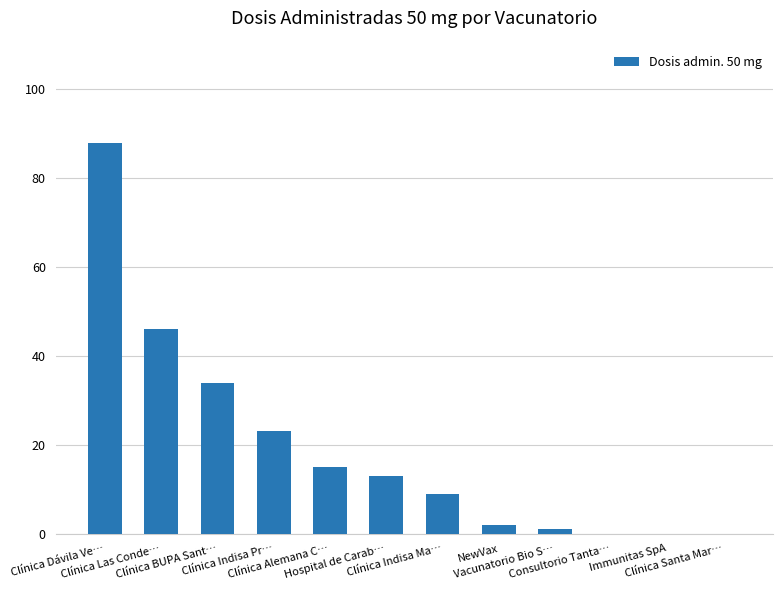

How many series are shown in this chart?

1